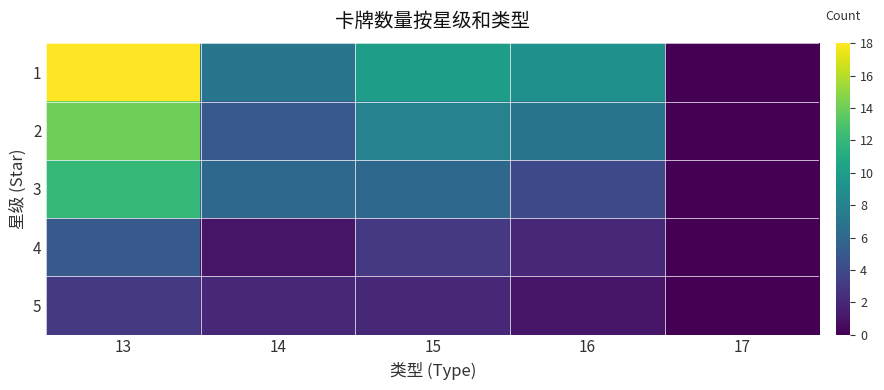

Which series has the largest range (max minus min)?

1